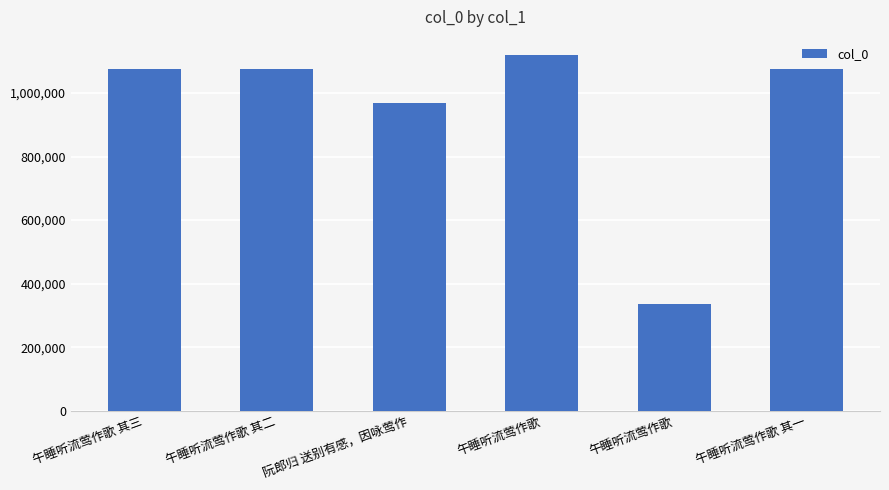

What is the smallest value displayed?

336900